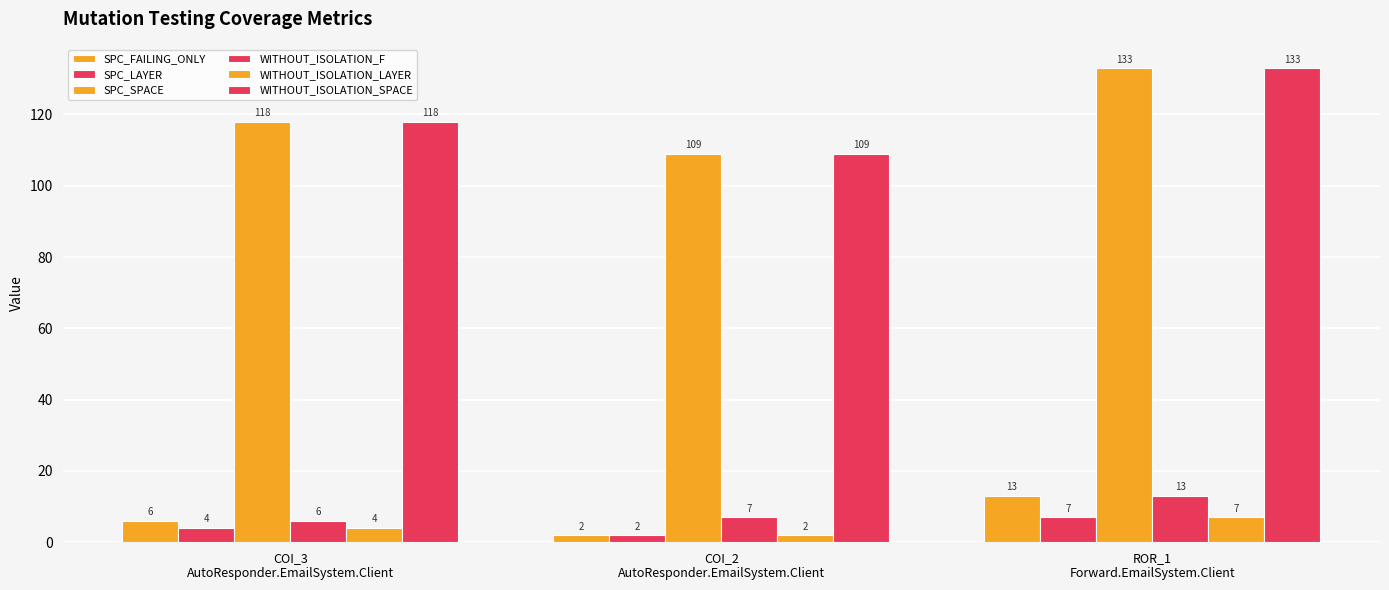

What is the label of the 1st bar from the left?

COI_3
AutoResponder.EmailSystem.Client